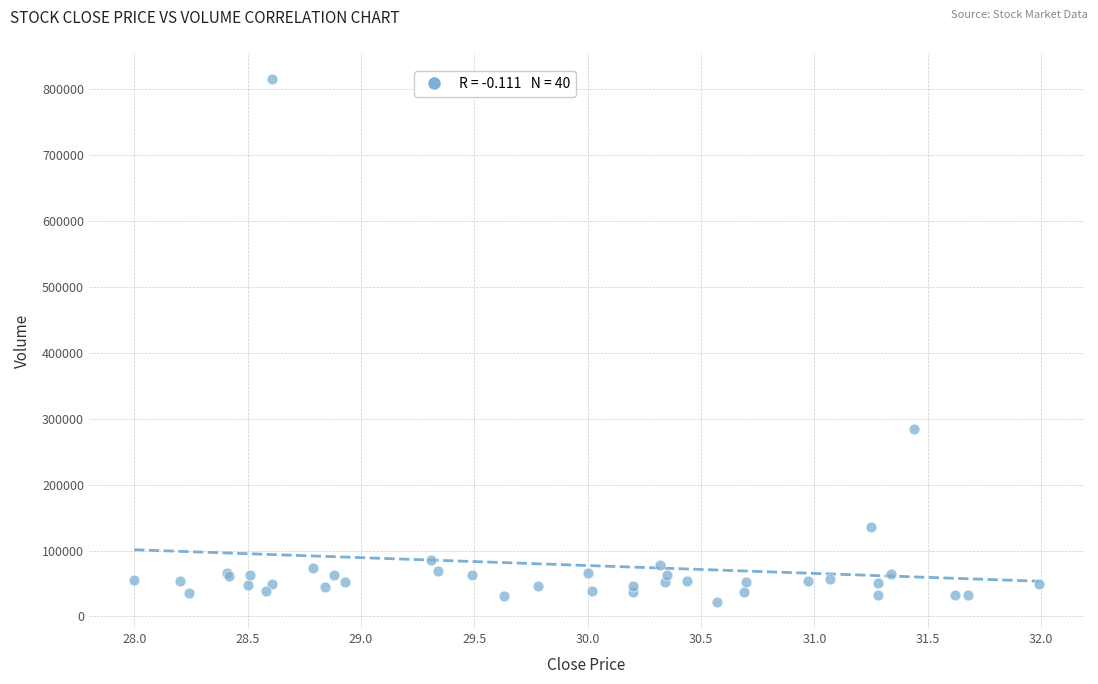

What Y value in the scatter plot is closest to 418800?

284700